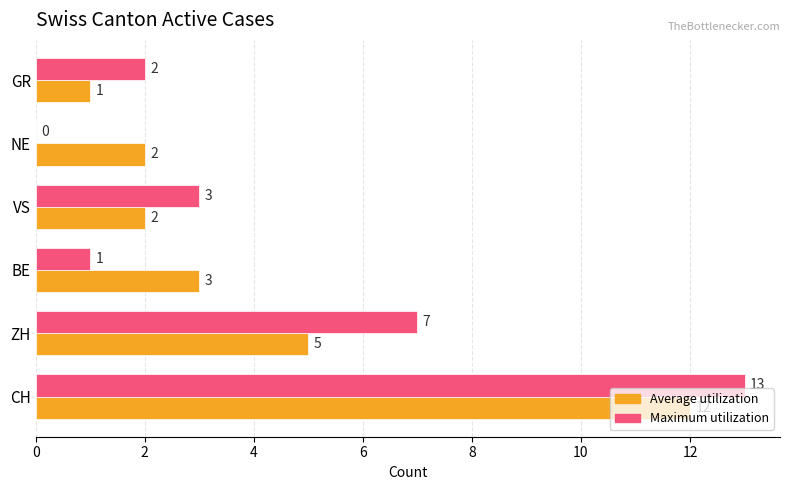

Which category has the highest value across all series?

CH